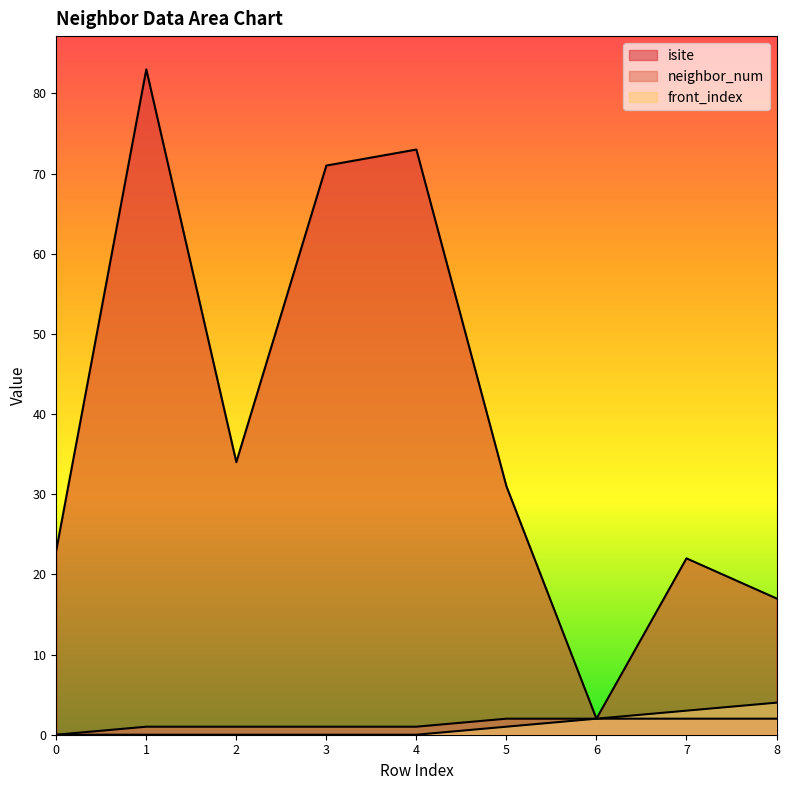

What is the value of the neighbor_num point at the 5th from the left?

1